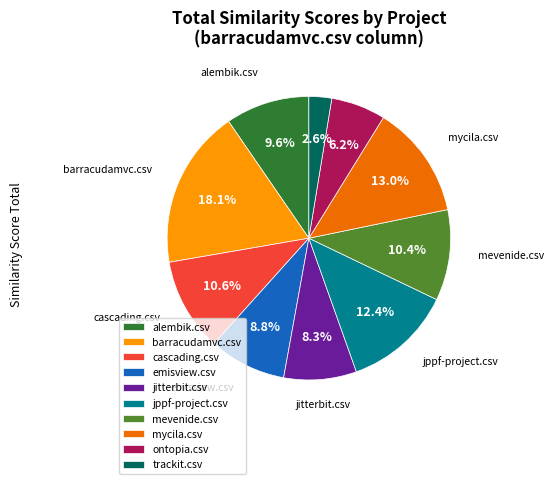

Is the sum of mycila.csv and cascading.csv greater than half?

No